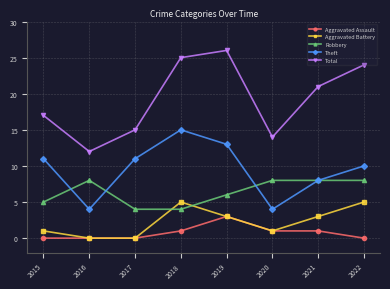

True or false: Aggravated Assault and Total intersect in this chart.

False